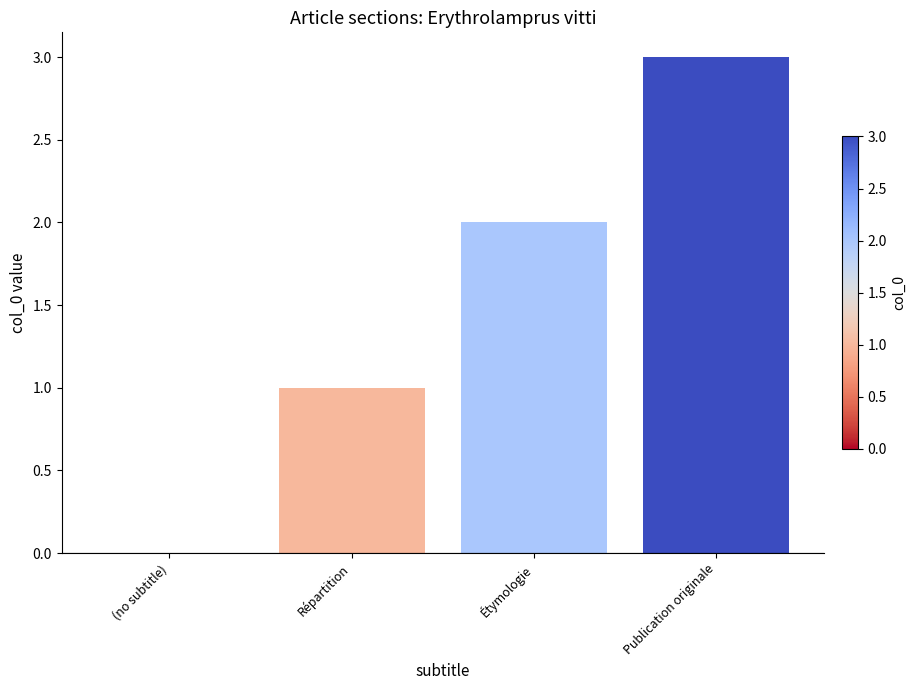

What is the greatest value displayed?

3